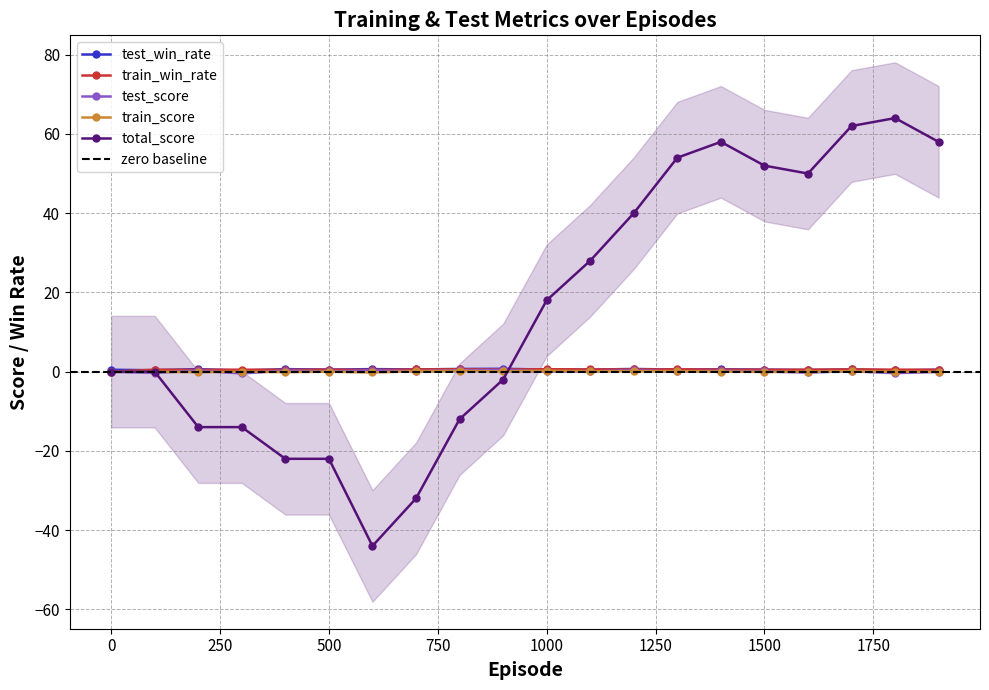

Which series has the widest spread of values?

total_score